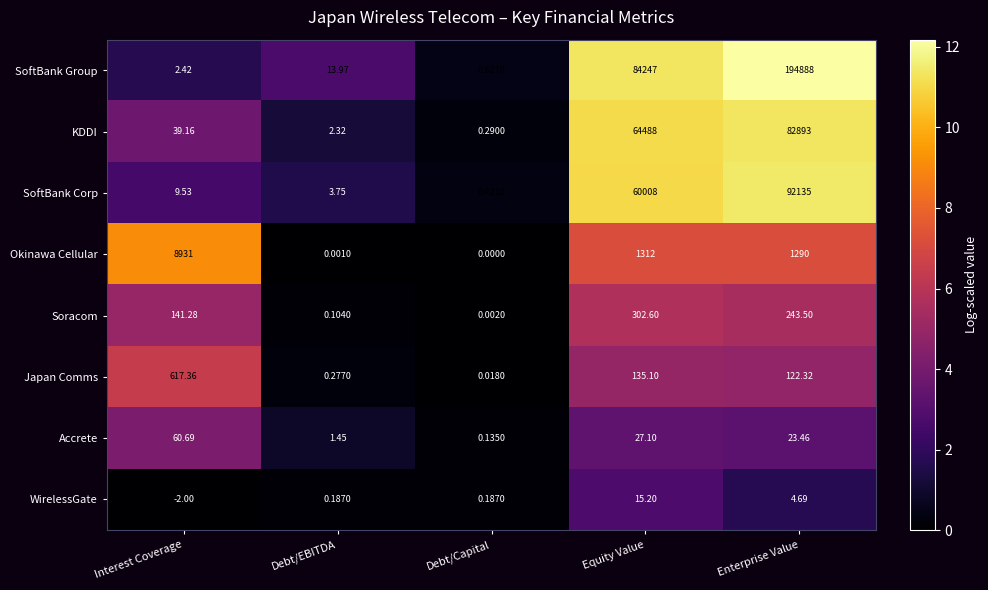

Rank the series at Debt/EBITDA from lowest to highest value.

Okinawa Cellular, Soracom, WirelessGate, Japan Comms, Accrete, KDDI, SoftBank Corp, SoftBank Group